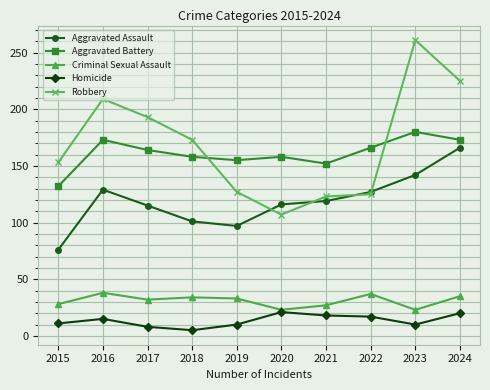

Where is the first local minimum for Aggravated Assault?

2019